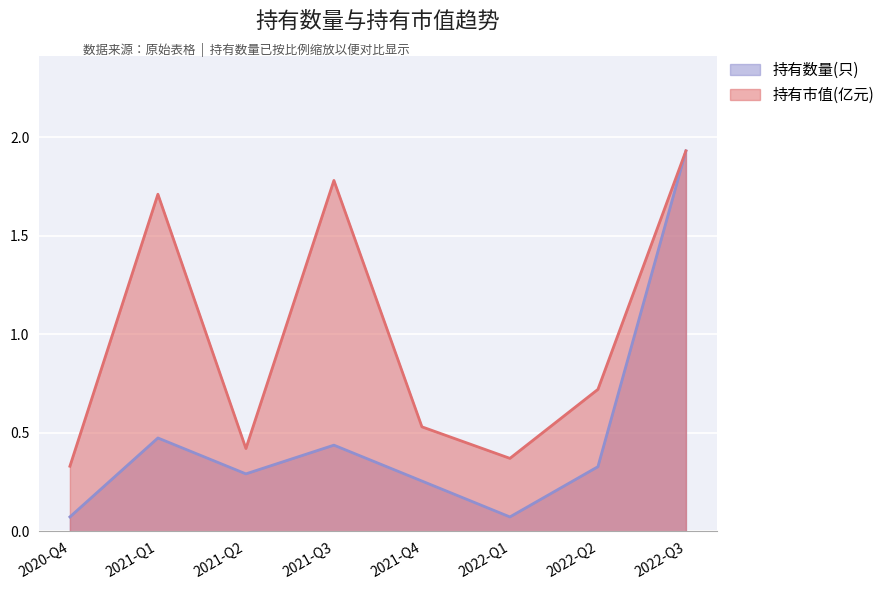

What is the difference between the maximum and minimum values in the 持有数量(只) series?

1.9